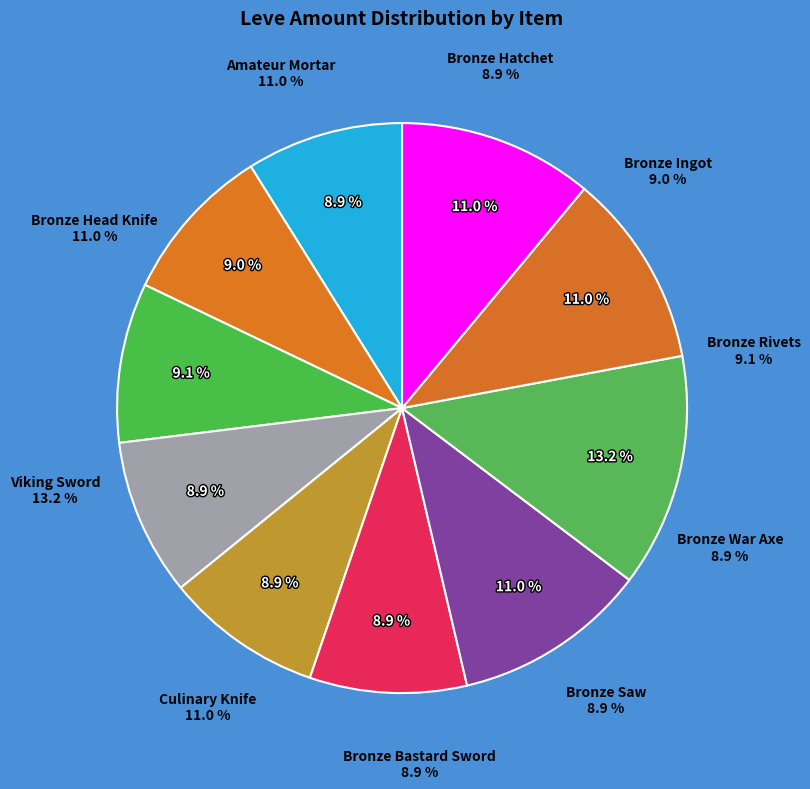

To the nearest percent, what portion does Bronze Bastard Sword represent?

9%